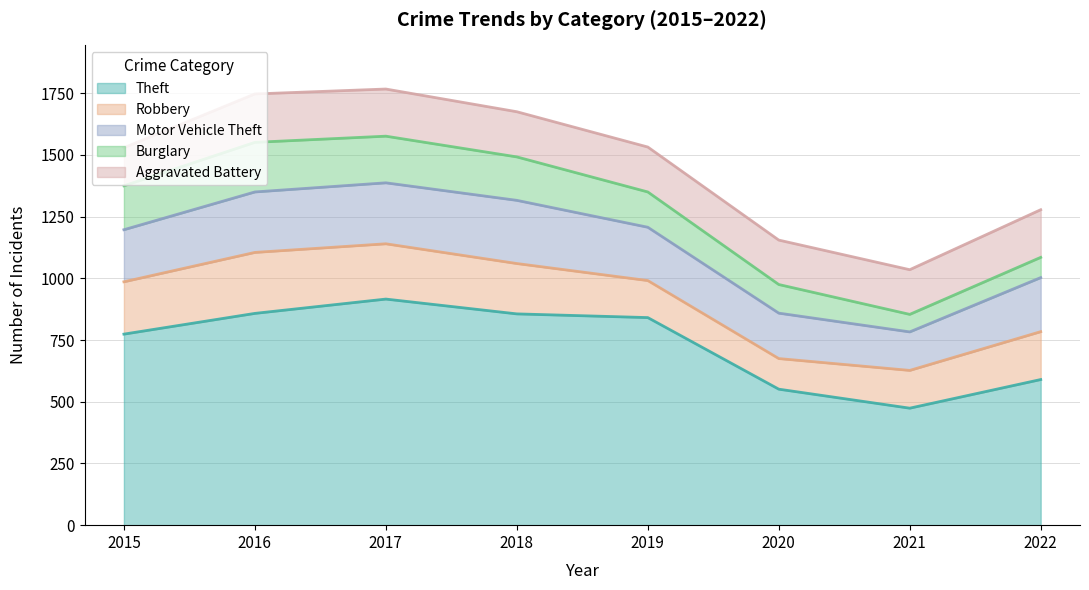

Which series has the widest spread of values?

Theft